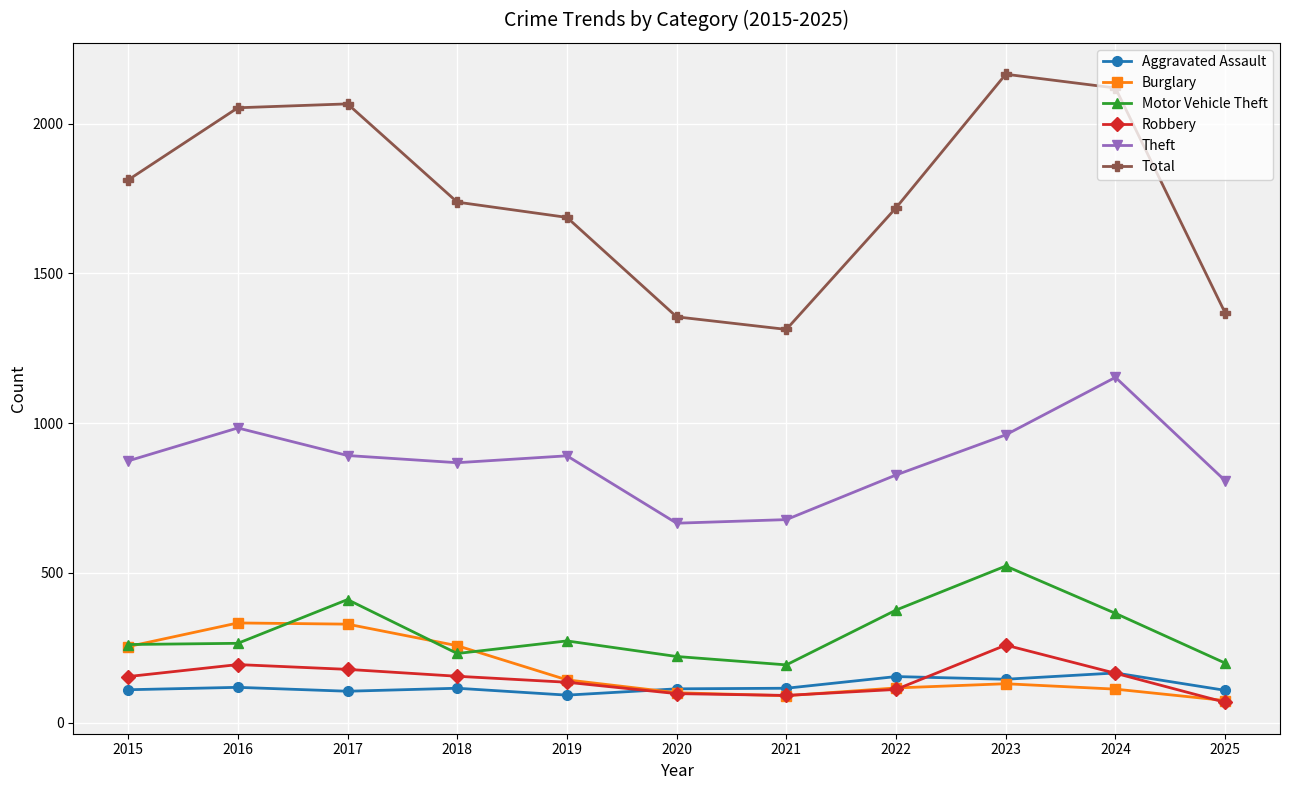

At which label does Robbery reach its peak?

2023